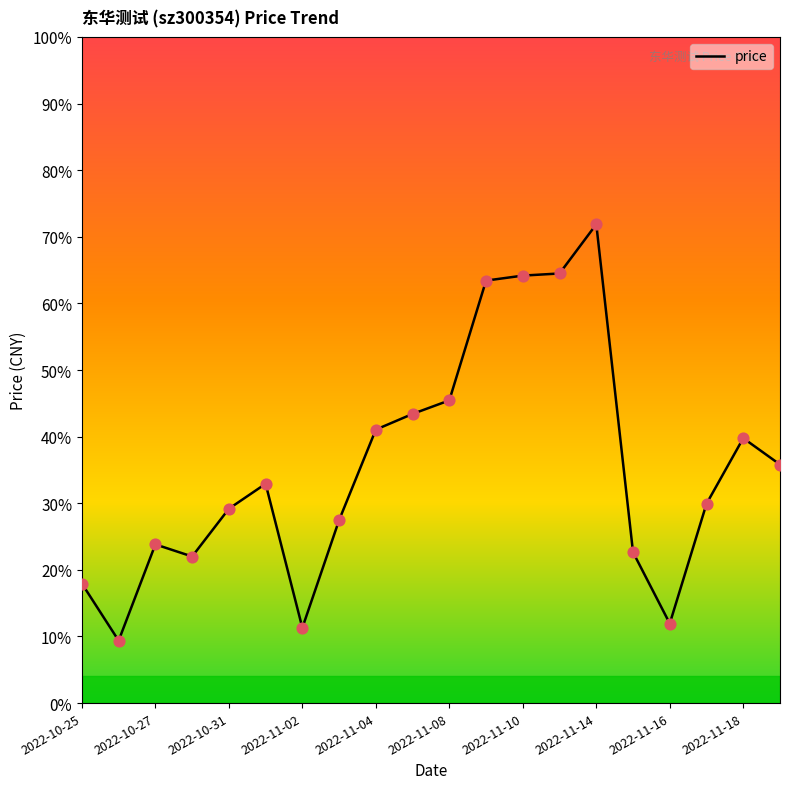

Is this an area chart (filled region under the line)?

No